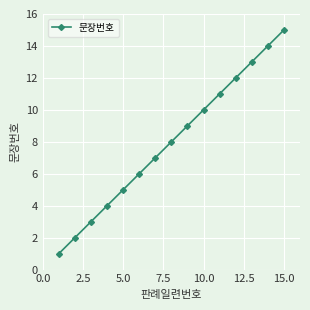

What is the greatest value displayed?

15